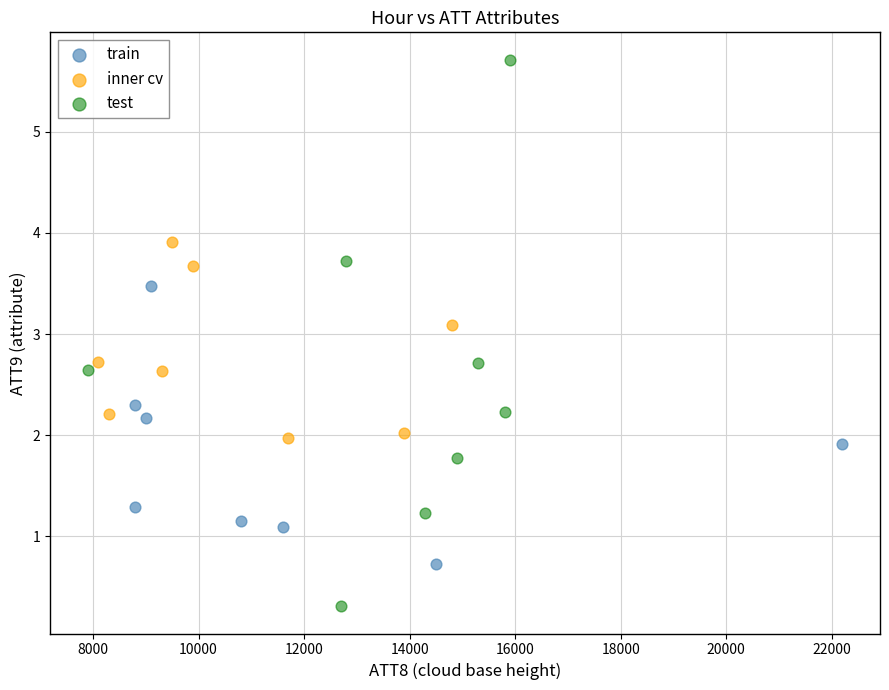

Which series has the widest spread of Y values?

test